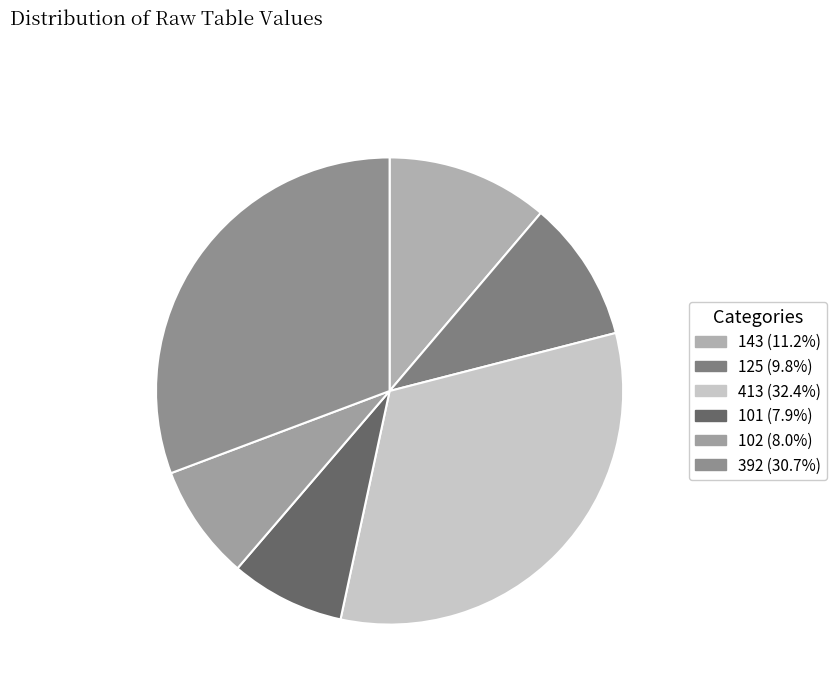

Count the number of slices in the pie.

6